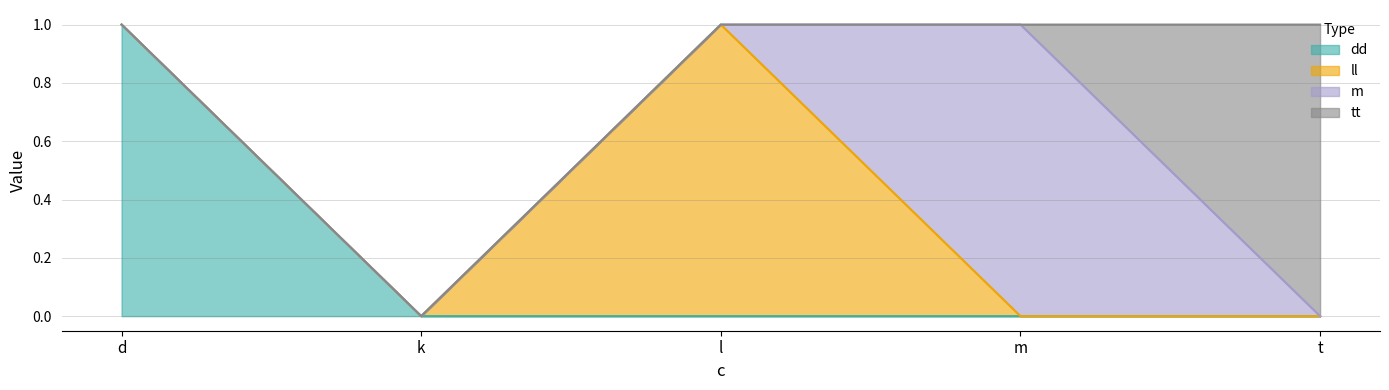

Which category has the highest value in the ll series?

l